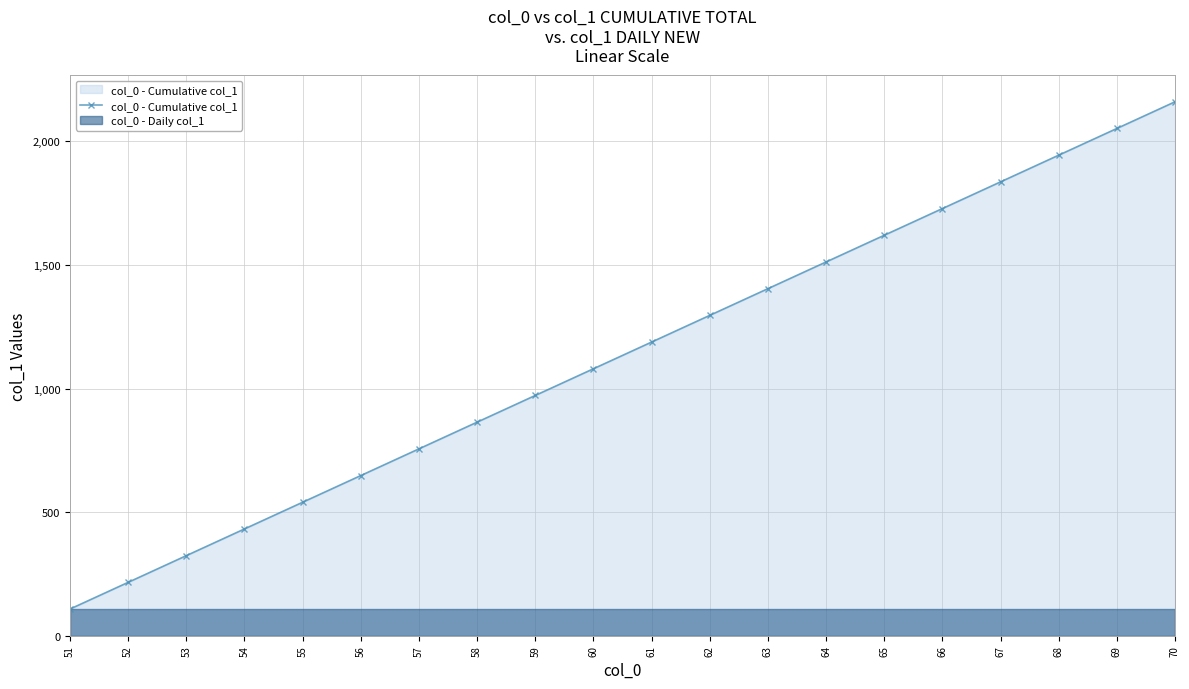

Reading left to right, what are all the values shown in this chart?

108	216	324	432	540	648	756	864	972	1080	1188	1296	1404	1512	1620	1728	1836	1944	2052	2160